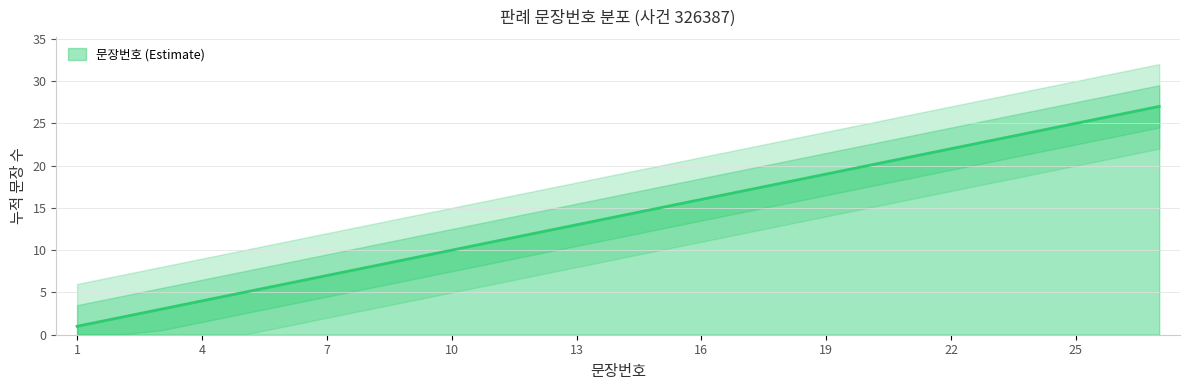

The value at 4 is 4. True or false?

True